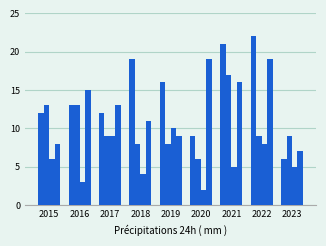

Is it true that Robbery equals 13 at 2019?

False